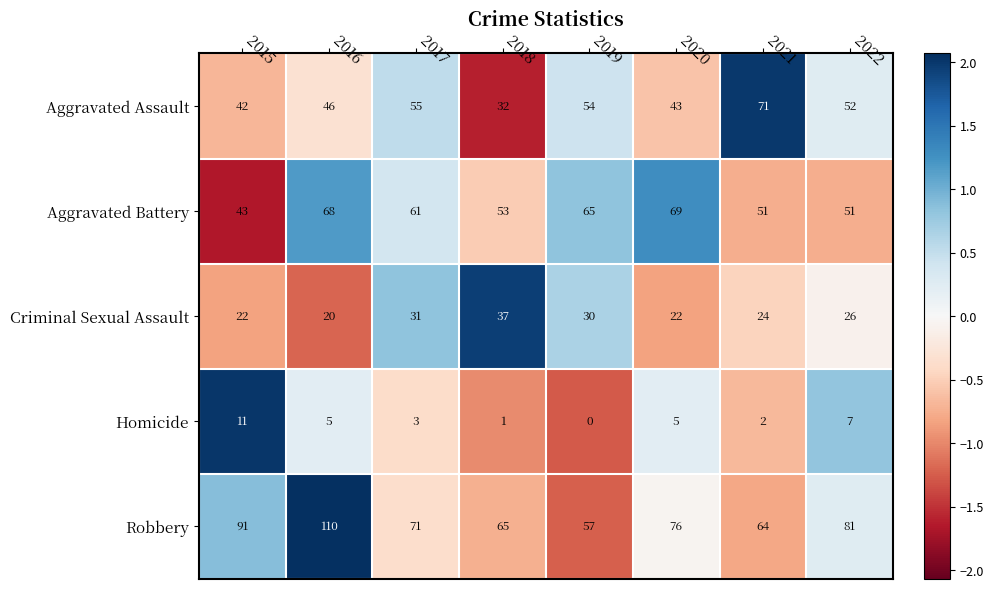

The value of Criminal Sexual Assault at 2019 is 30. True or false?

True